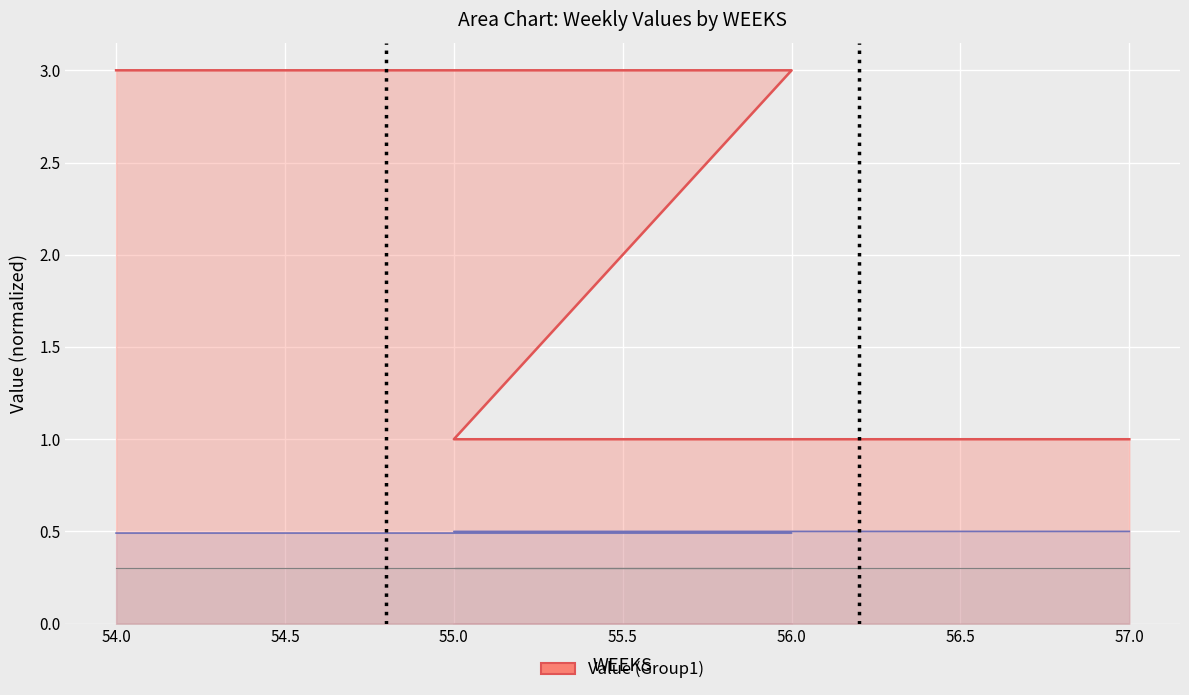

How many lines are shown in the chart?

2